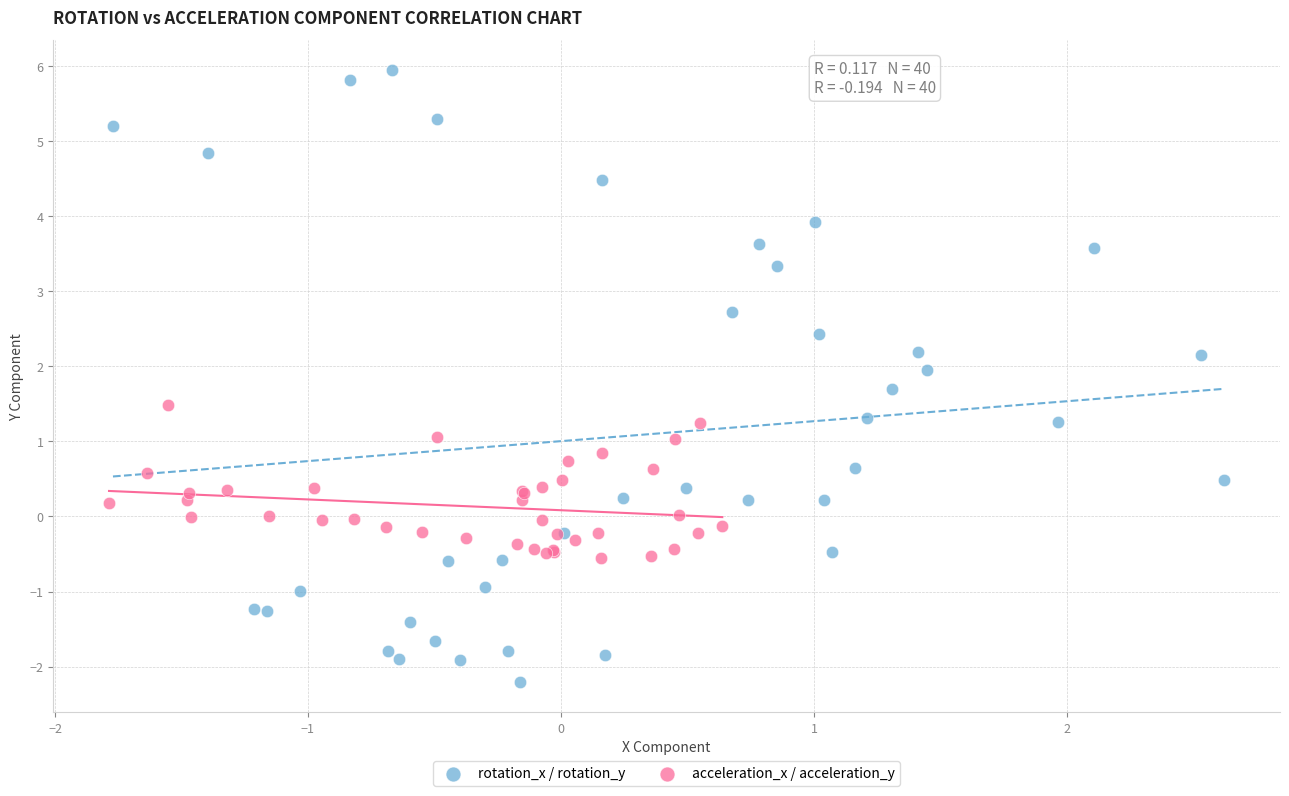

Which series contains the highest Y value?

rotation_x / rotation_y